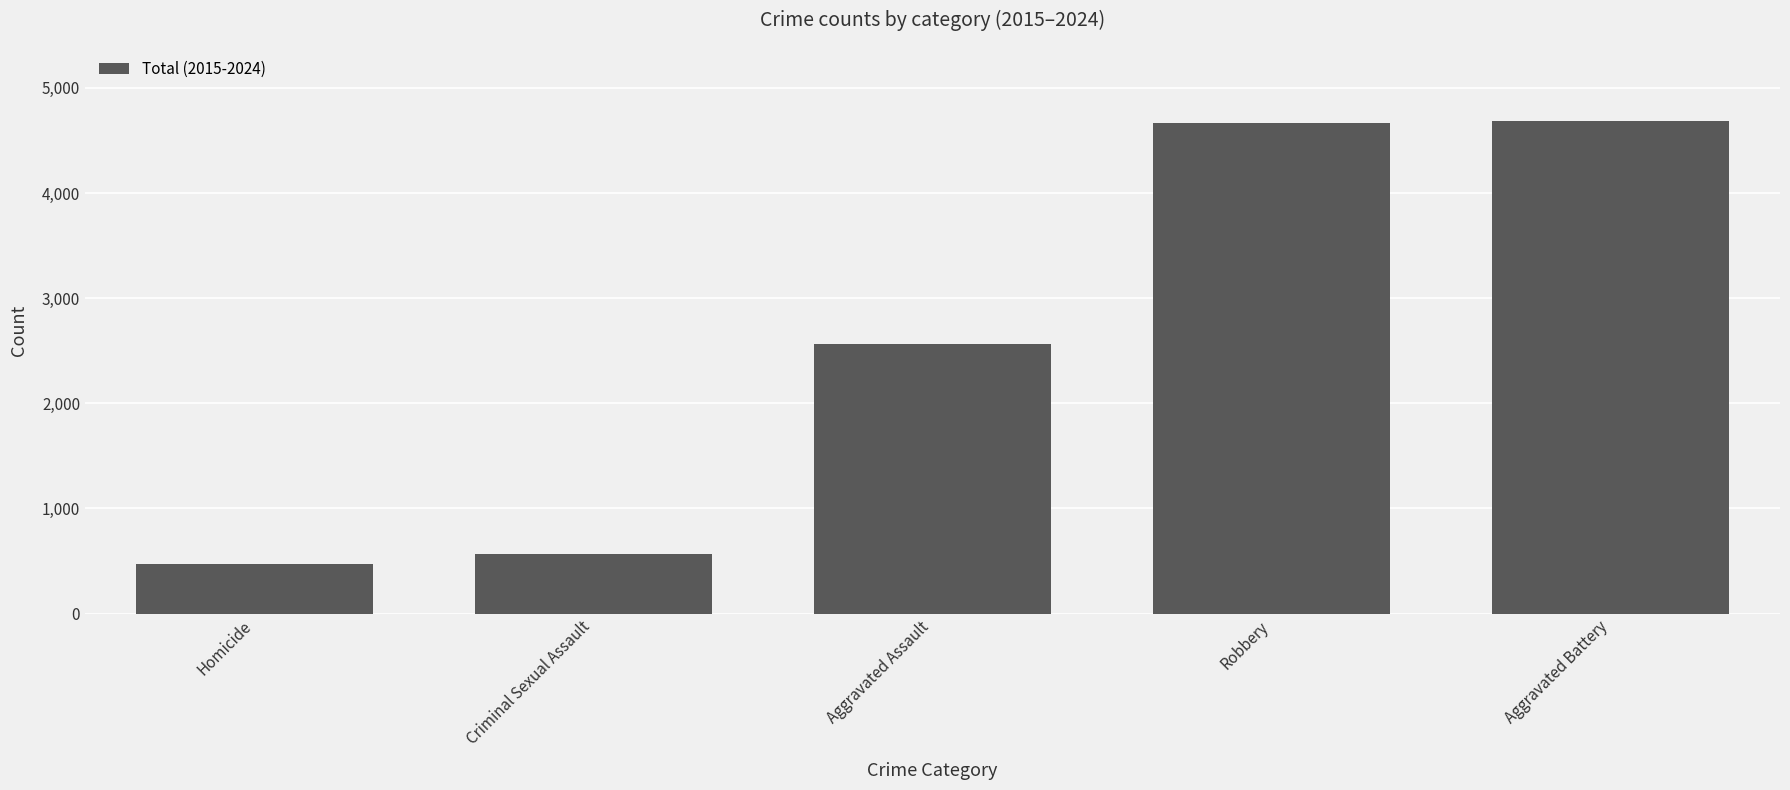

What is the maximum value shown in the chart?

4686